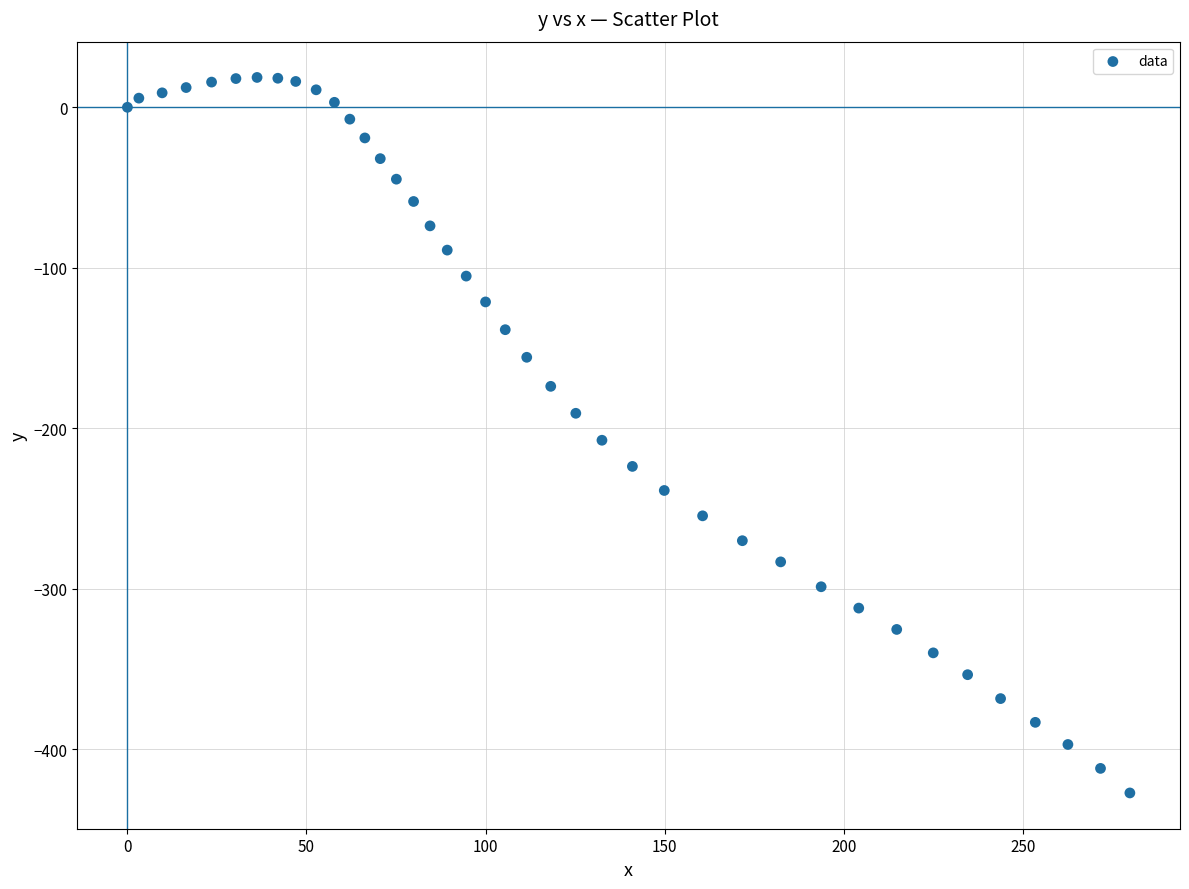

What is the range of Y values (max minus min)?

445.9